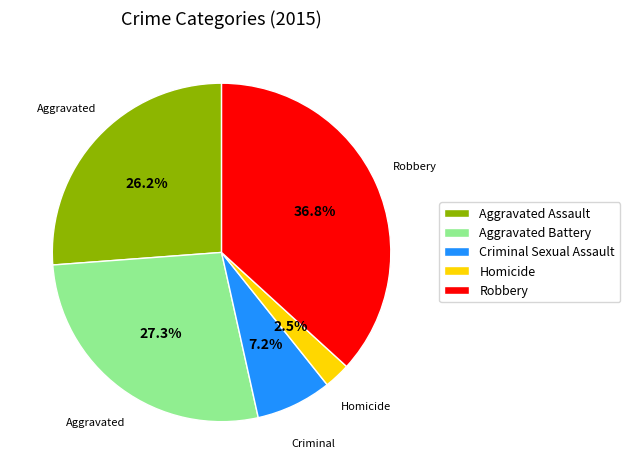

Does Aggravated Assault account for over 50% of the chart?

No